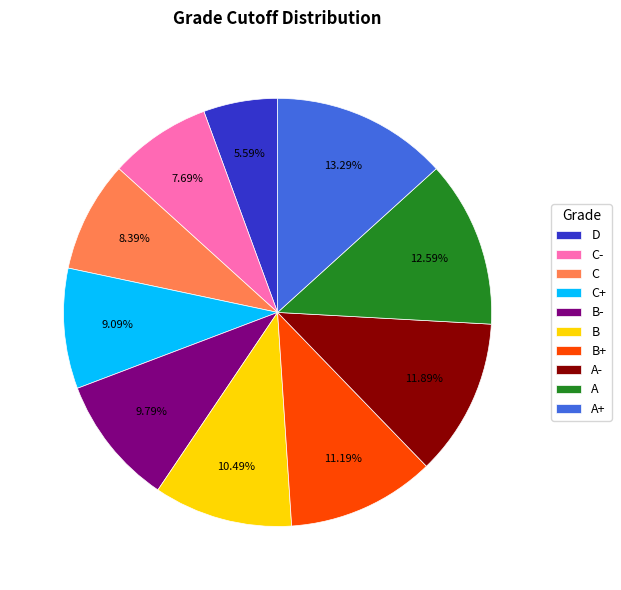

Approximately how many times larger is the value at C+ compared to A-?

0.8